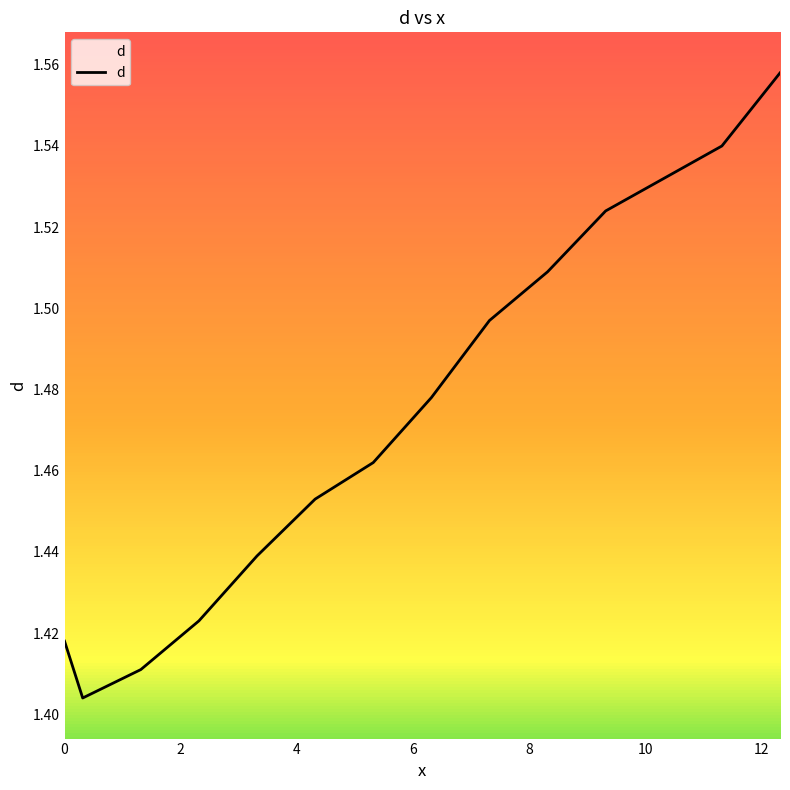

What is the sum of all values?

20.6